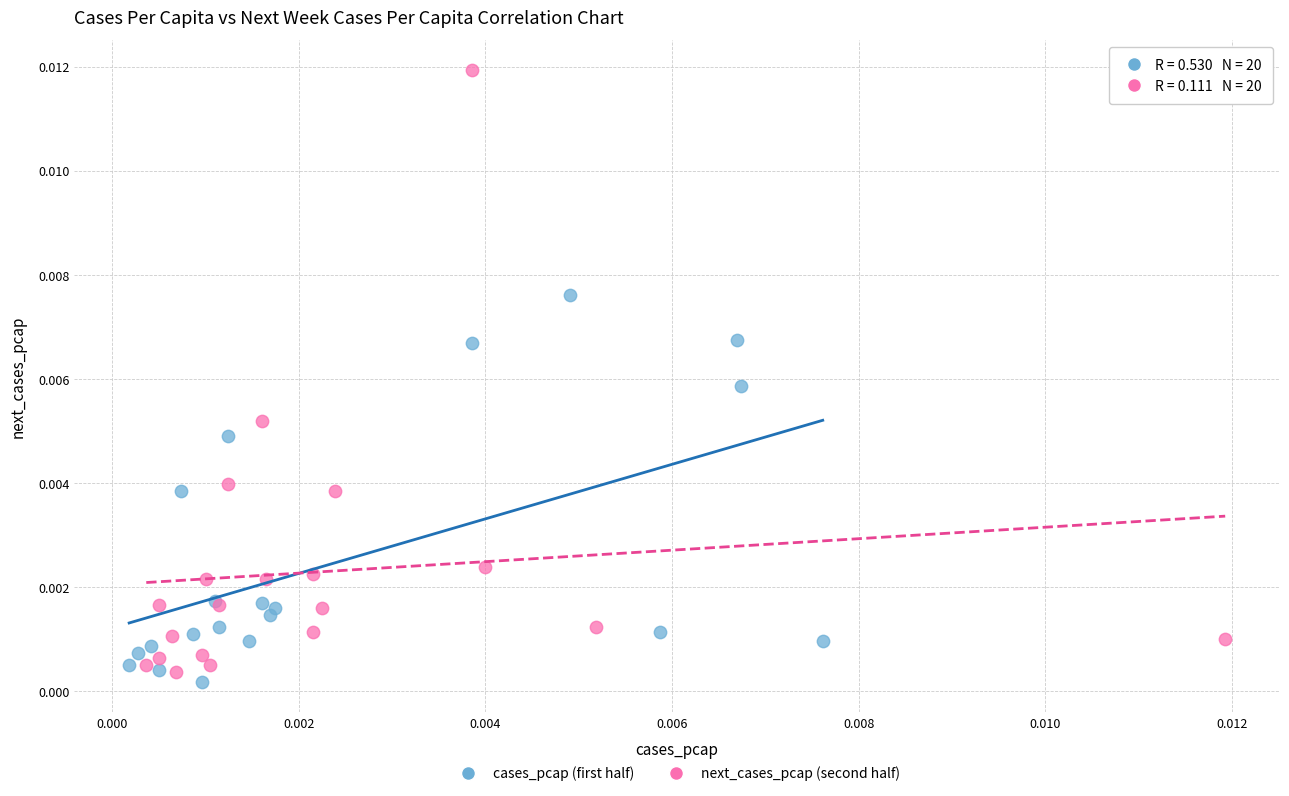

Which series has the widest spread of Y values?

next_cases_pcap (second half)